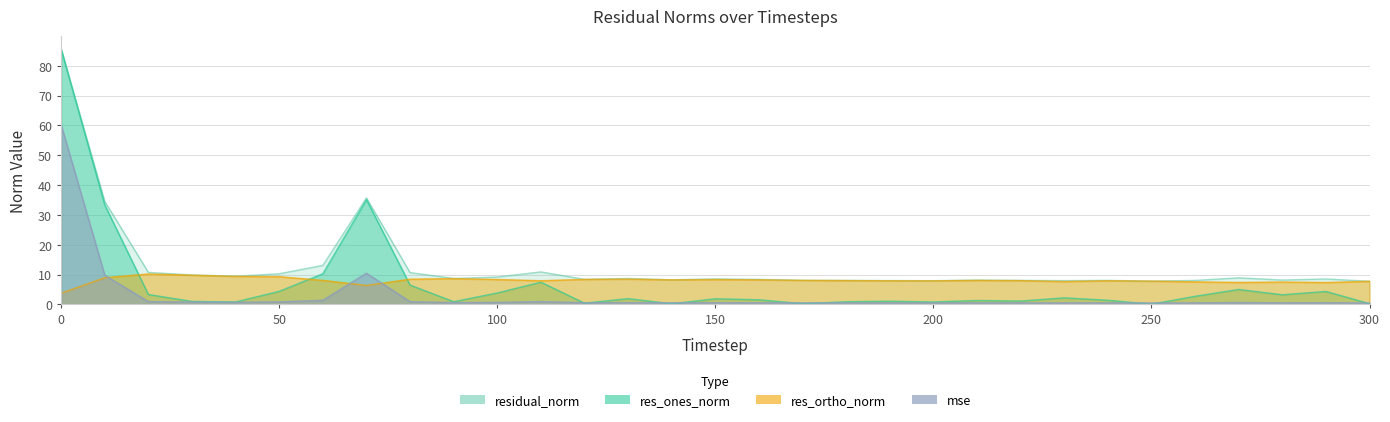

True or false: residual_norm and res_ortho_norm cross at least once.

False